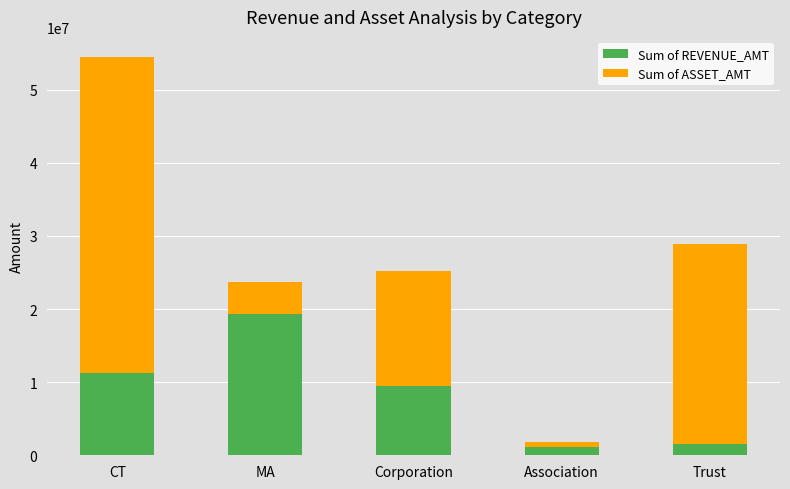

How many data points in Sum of REVENUE_AMT are less than 9475170?

2